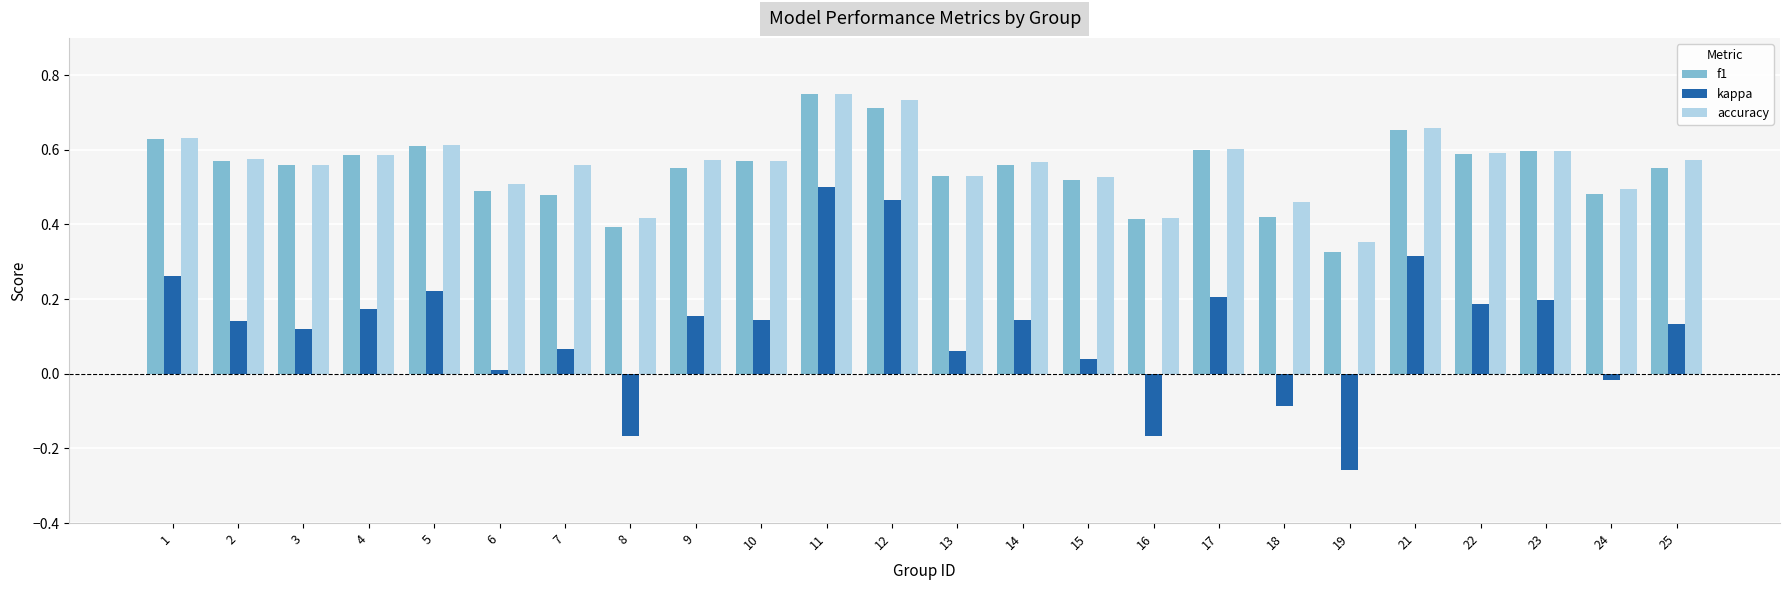

At which category is the sum across all series the highest?

11